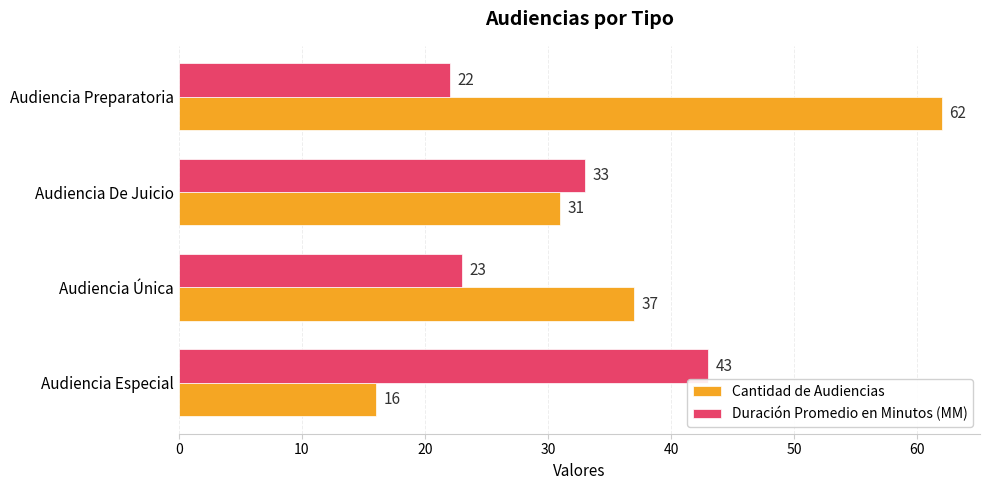

What is the total value across all series at Audiencia De Juicio?

64